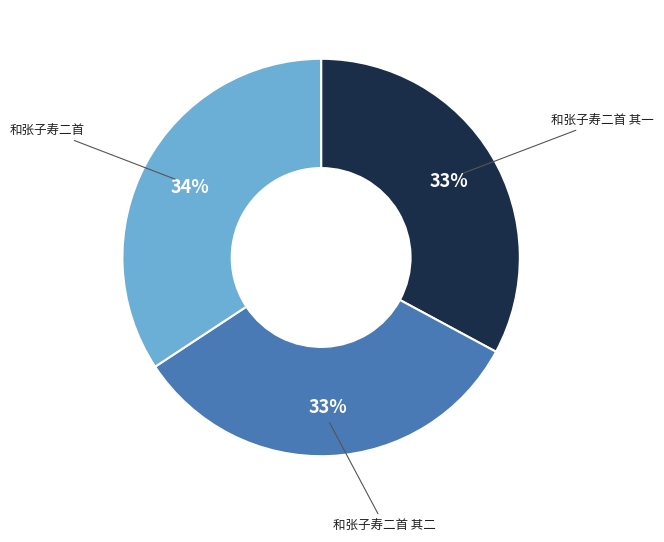

The 和张子寿二首 其二 slice represents 23% of the pie. True or false?

False